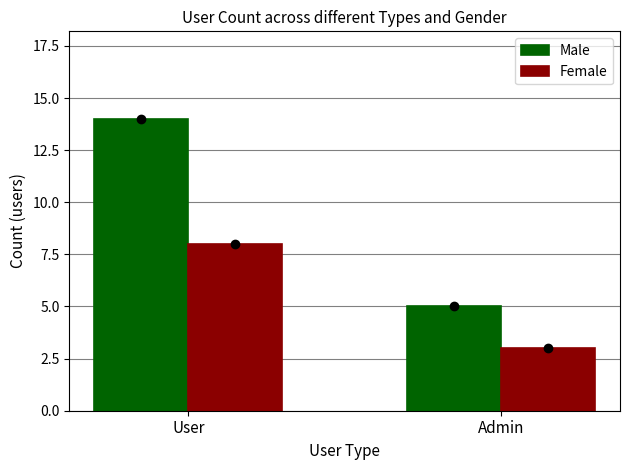

Rank the series by their average value, from lowest to highest.

Female, Male